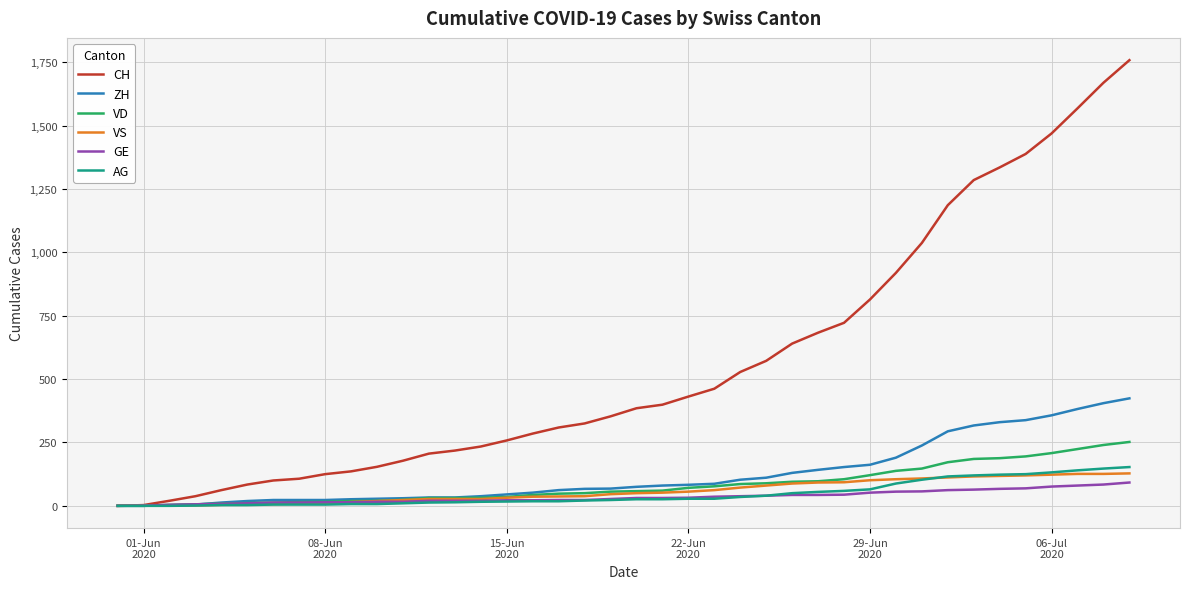

What is the maximum value shown in the chart?

1758